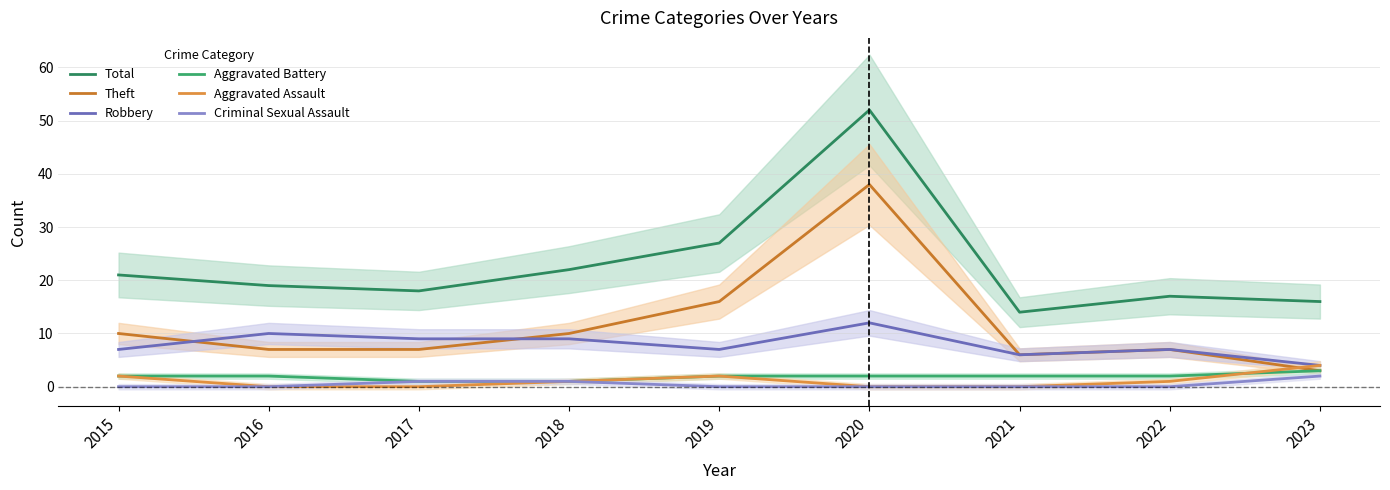

How many Robbery values are between 7 and 9?

5